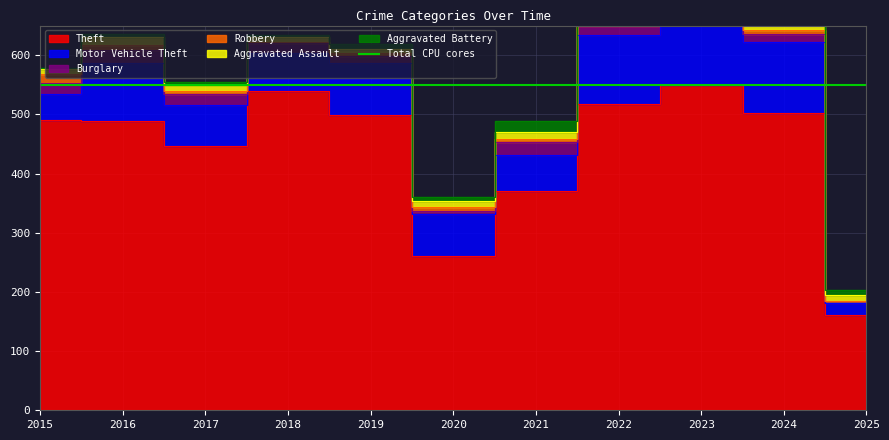

Between which two adjacent categories do Aggravated Assault and Burglary first intersect?

2019 and 2020